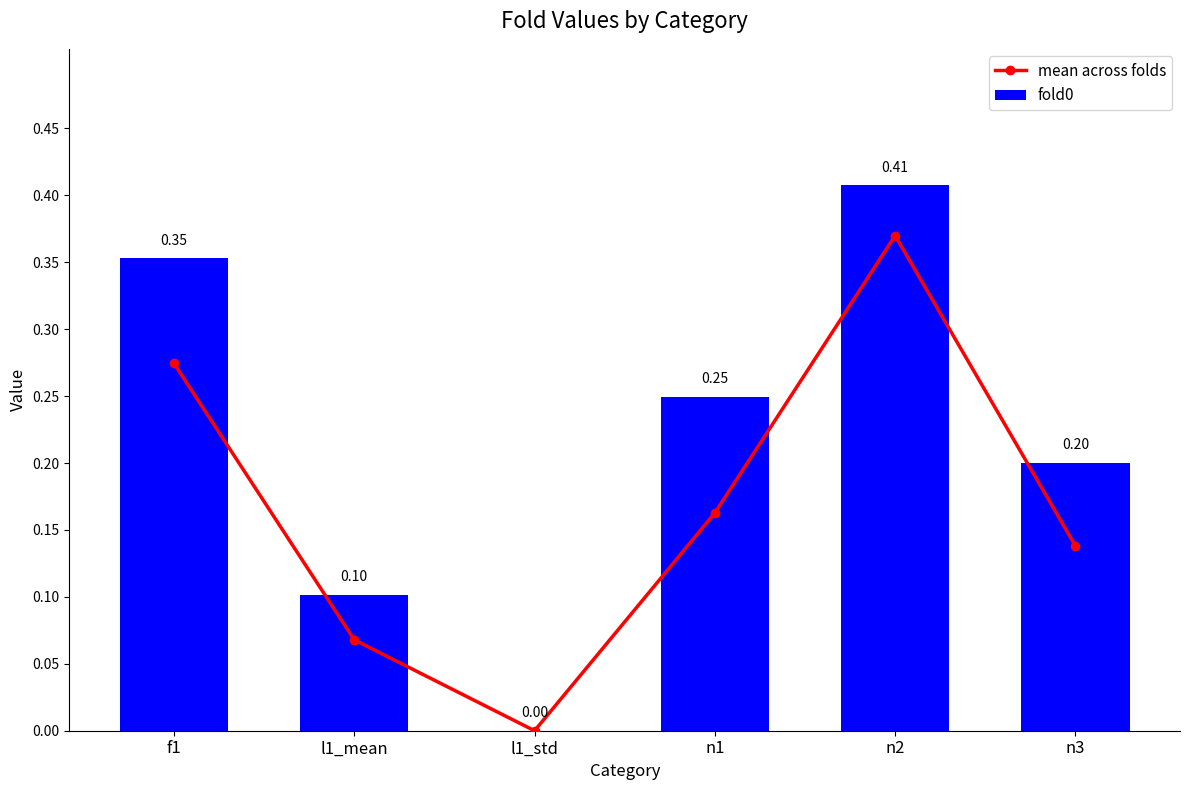

What is the difference between the maximum and minimum values in the fold0 series?

0.4